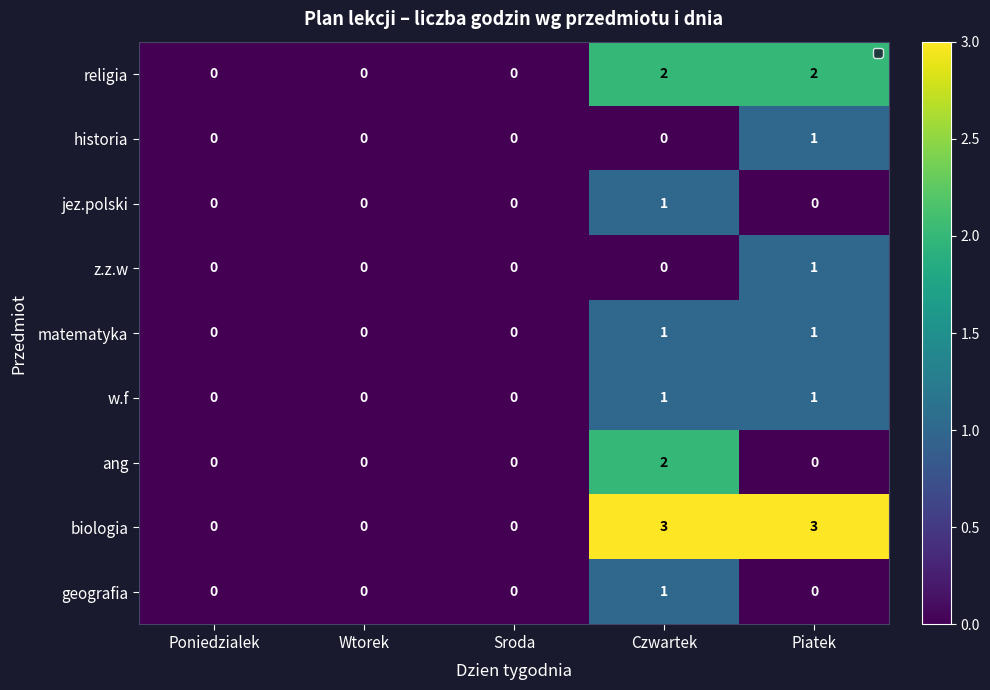

Which series has the widest spread of values?

biologia